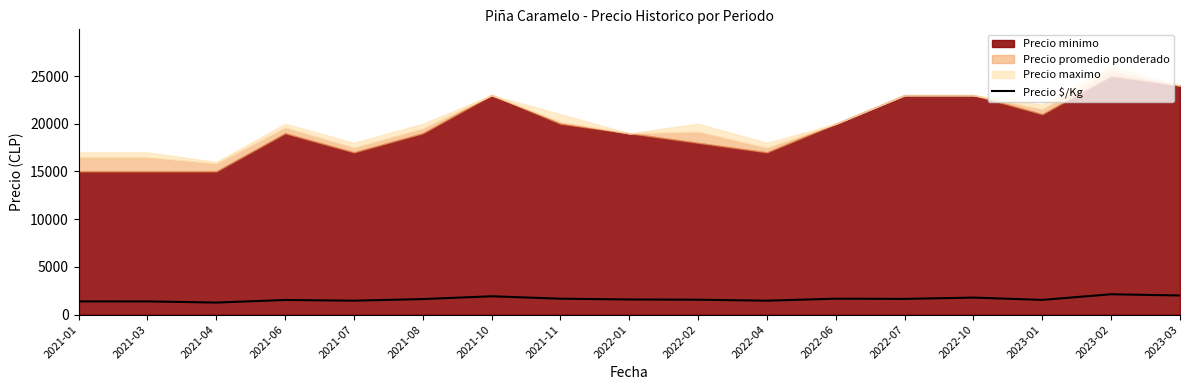

What value does the data have at 2021-03, to the nearest 100?

1400